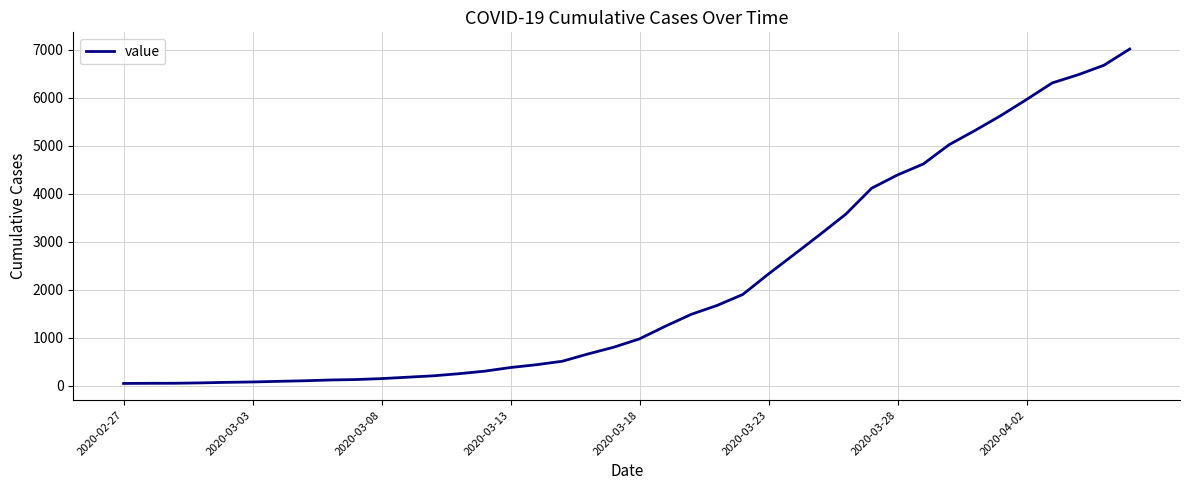

What is the difference between the maximum and minimum values?

6967